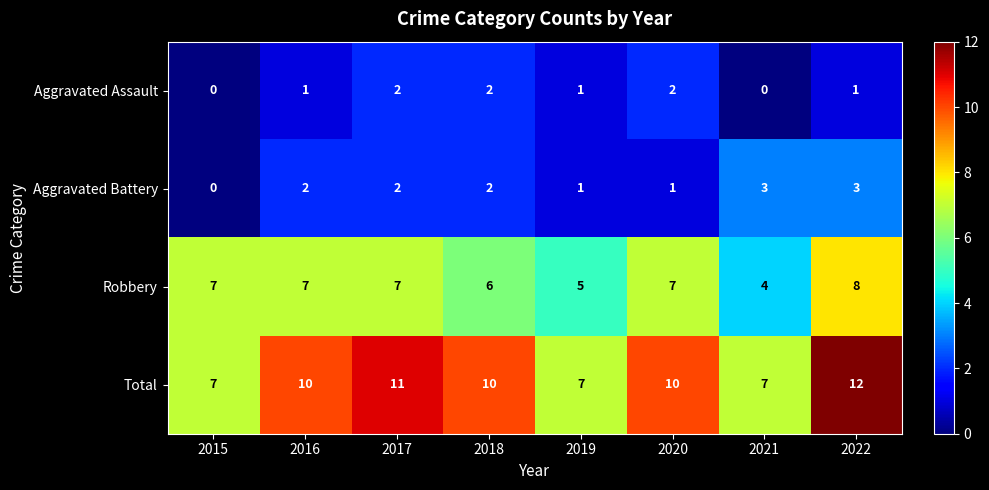

What is the difference between the maximum and minimum values in the Total series?

5